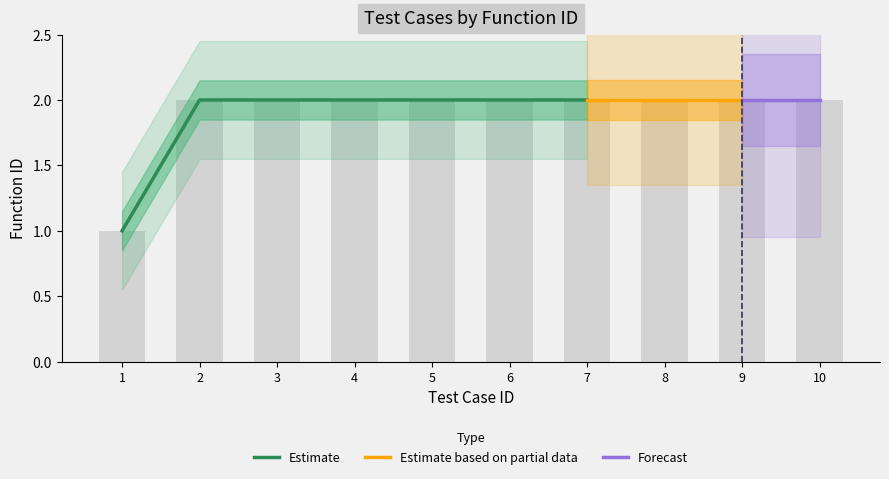

The value at 1 is 1. True or false?

False